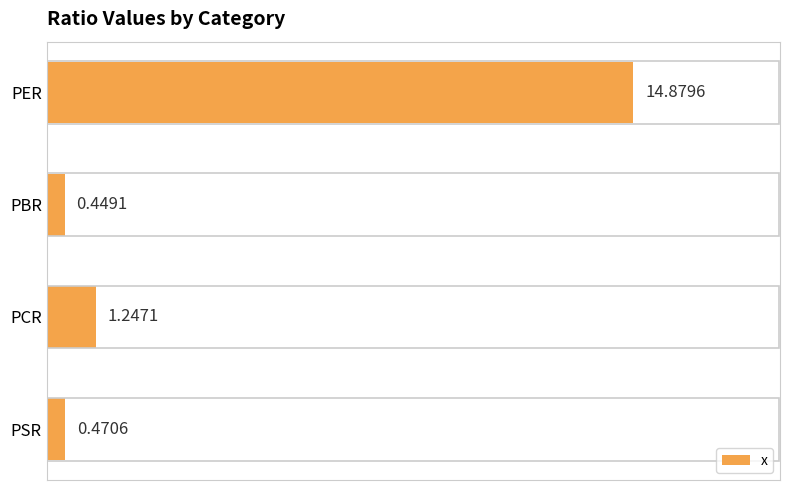

How many values are below 1?

2